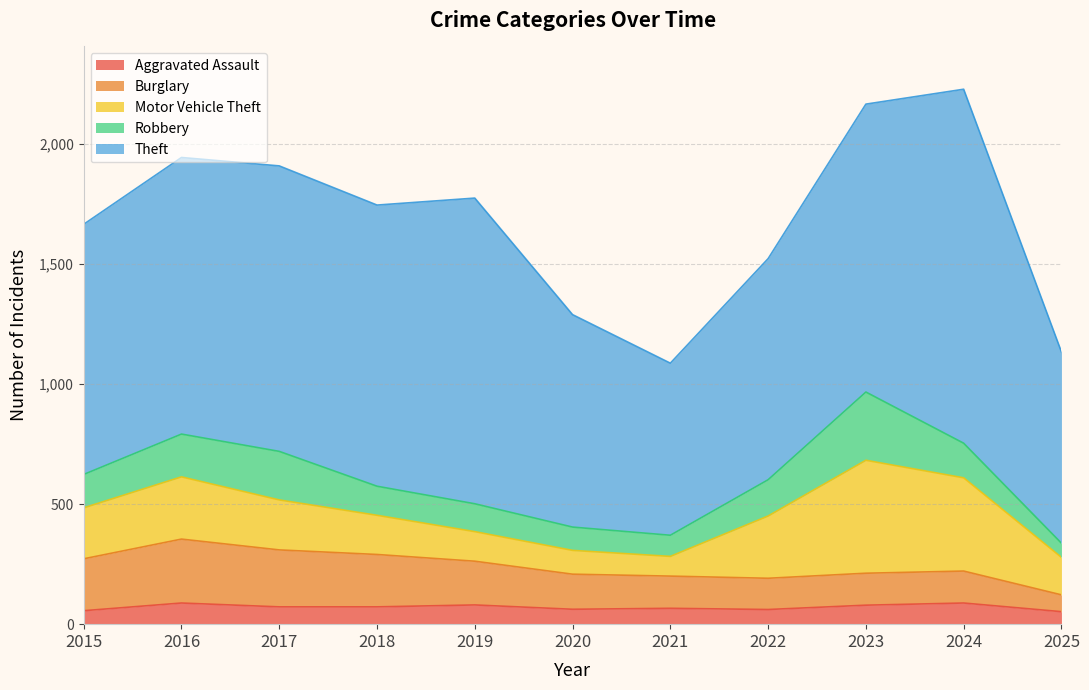

Between 2020 and 2023, which series saw the biggest shift?

Motor Vehicle Theft